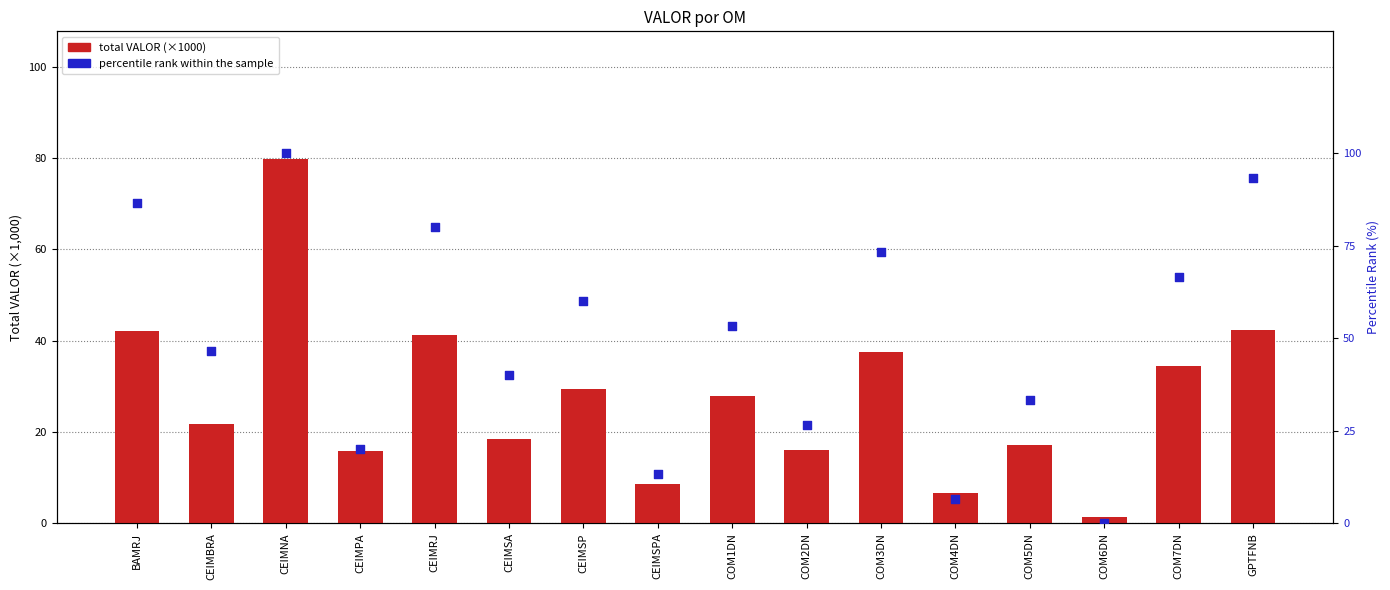

Is the value of total VALOR (×1000) at COM4DN greater than the value of percentile rank within the sample at CEIMNA?

No